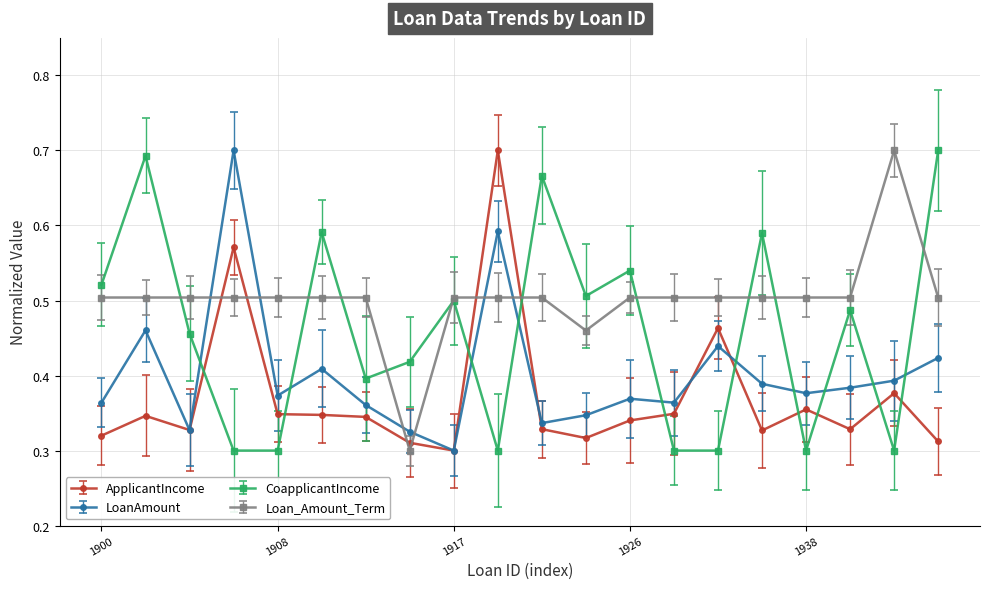

Where is Loan_Amount_Term nearest to the value 0?

1915